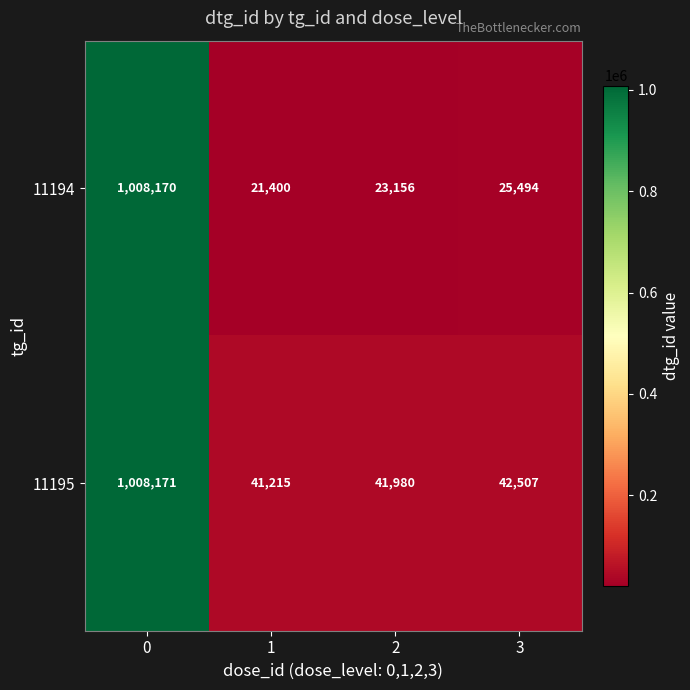

What is the difference between the maximum and second lowest values in the 11194 series?

985014